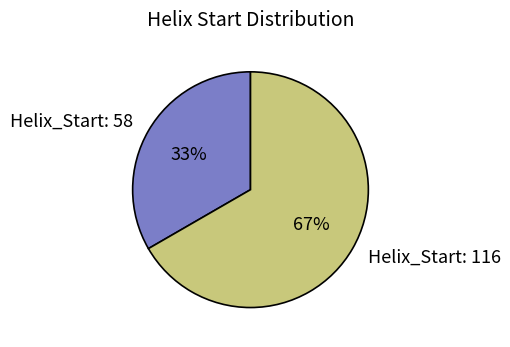

What is the largest slice in the pie chart?

Helix_Start: 116